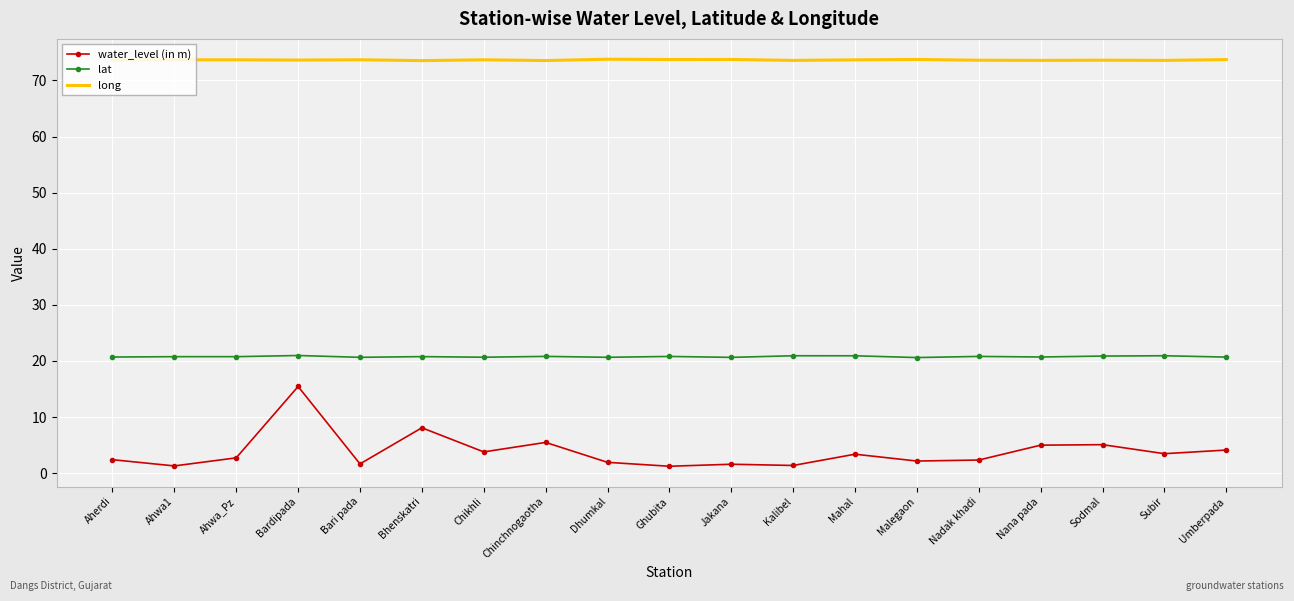

At how many categories does at least one series exceed 28?

19